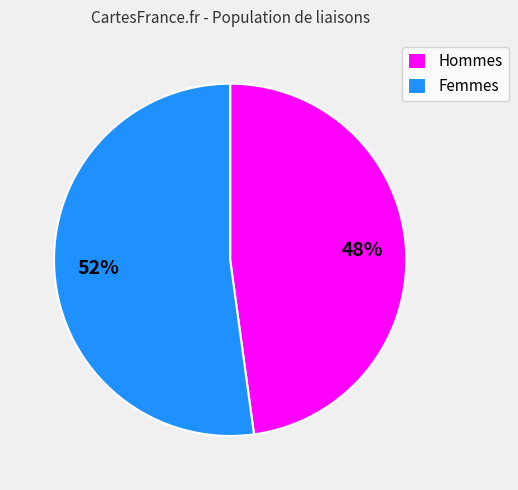

The Femmes slice represents 59% of the pie. True or false?

False